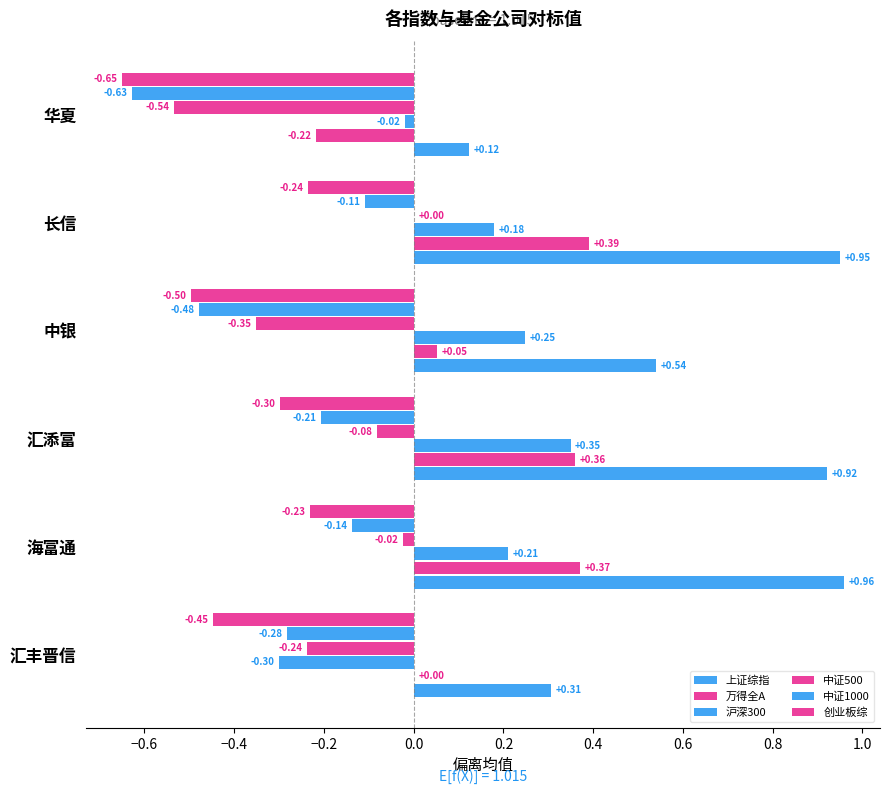

How many data points in 沪深300 are above 0?

4